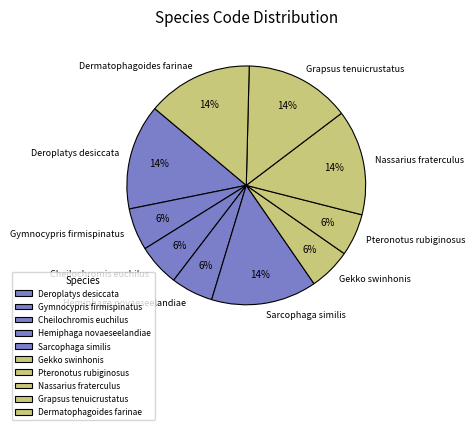

To the nearest percent, what portion does Cheilochromis euchilus represent?

6%